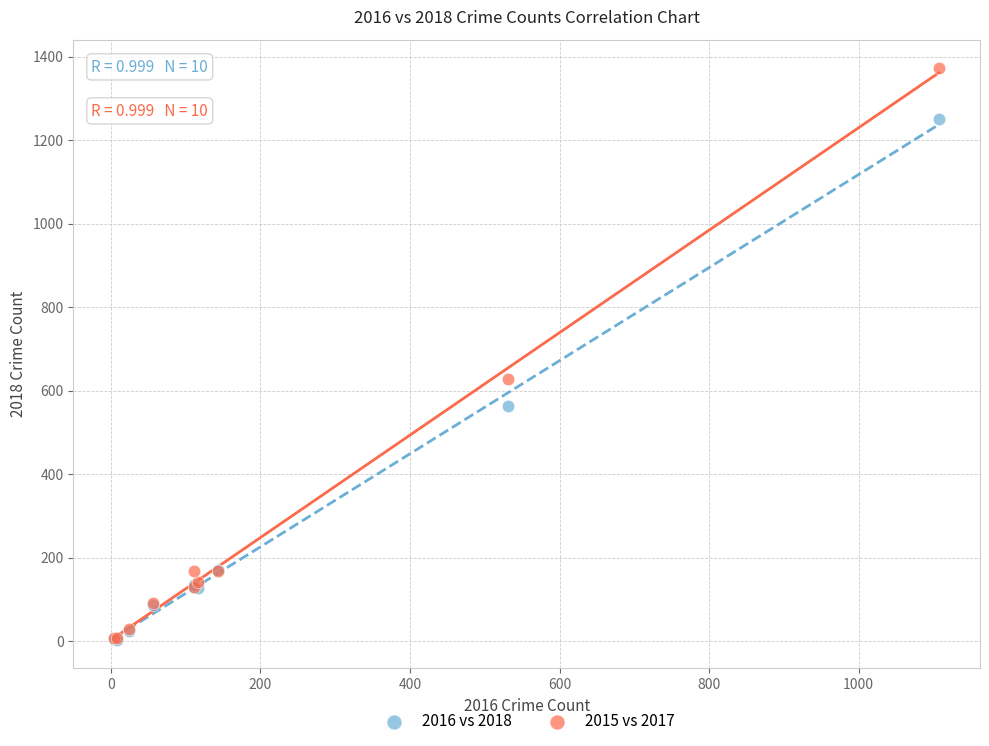

Across all series, what Y value is closest to 688?

629